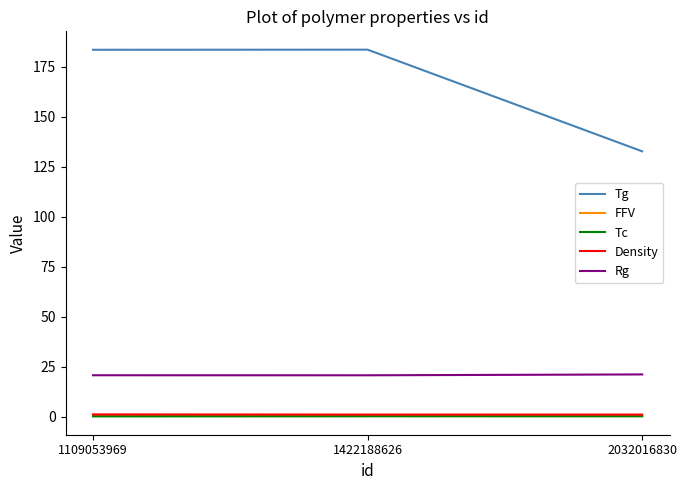

What is the maximum value for Rg?

21.2